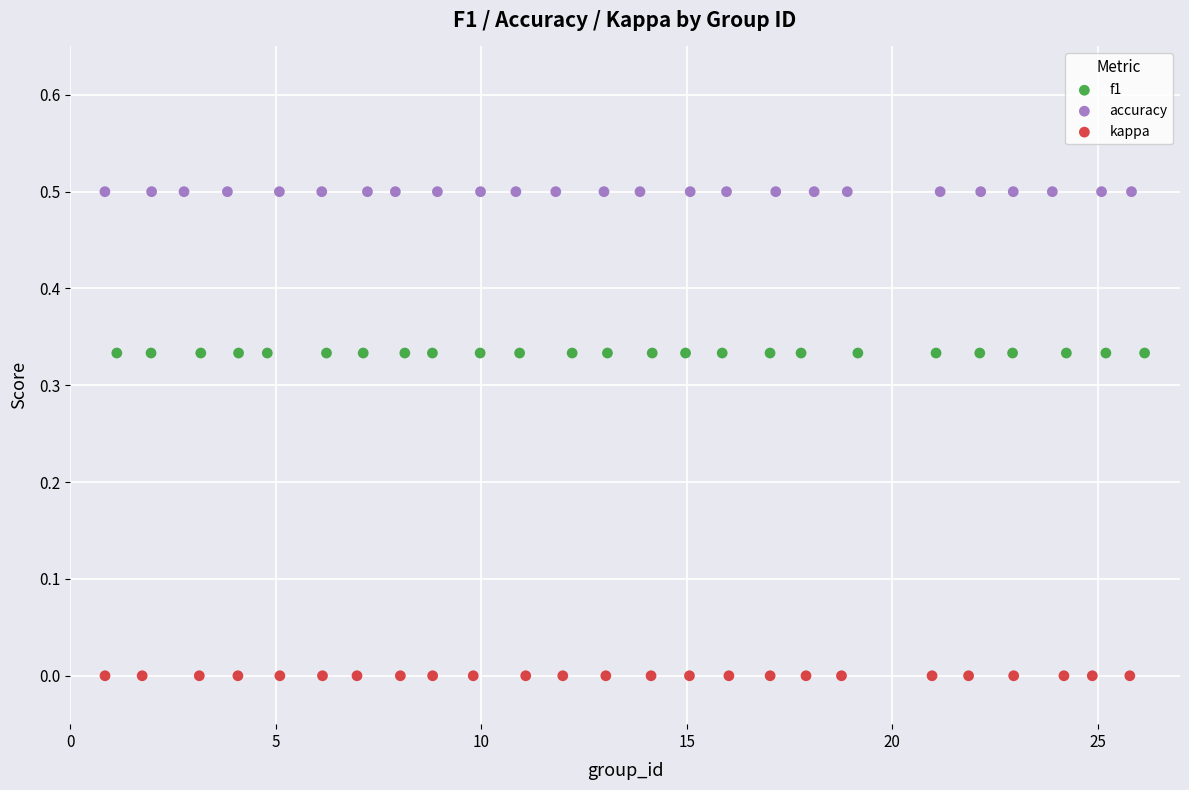

Which series reaches the maximum Y coordinate?

accuracy